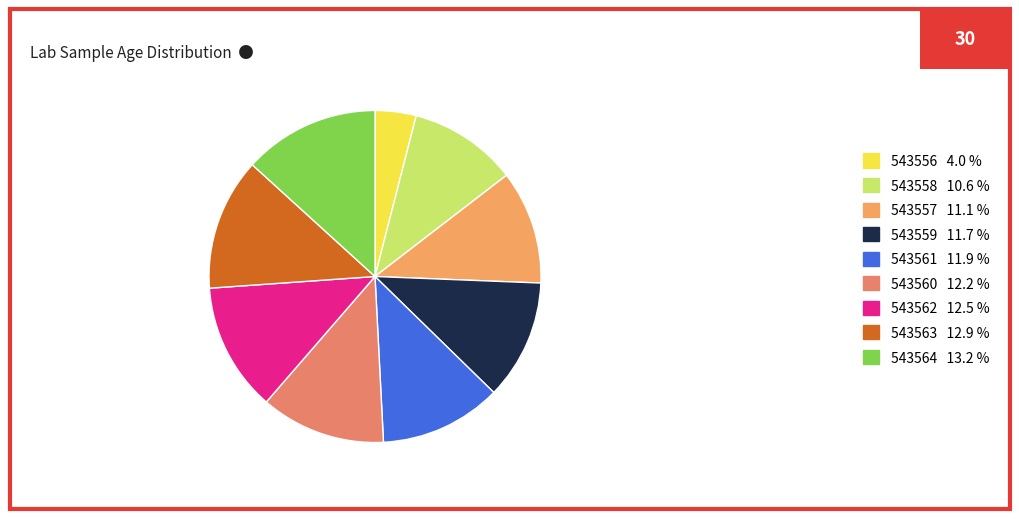

True or false: 543556 accounts for 9% of the total.

False